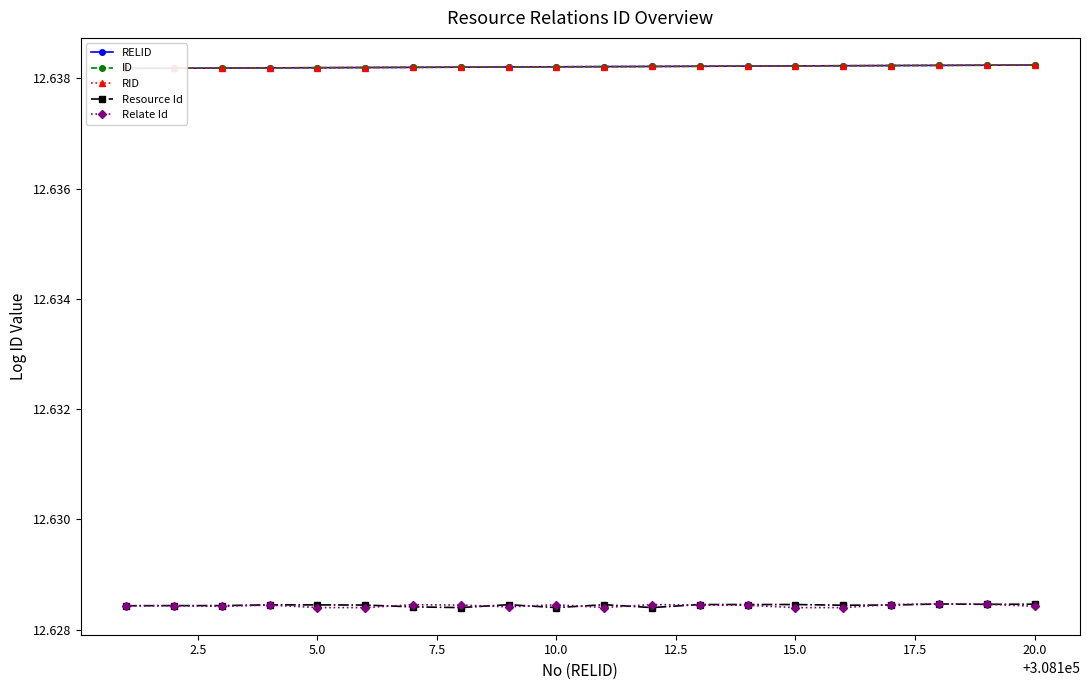

True or false: Resource Id has more than 0 points higher than both neighbors.

True